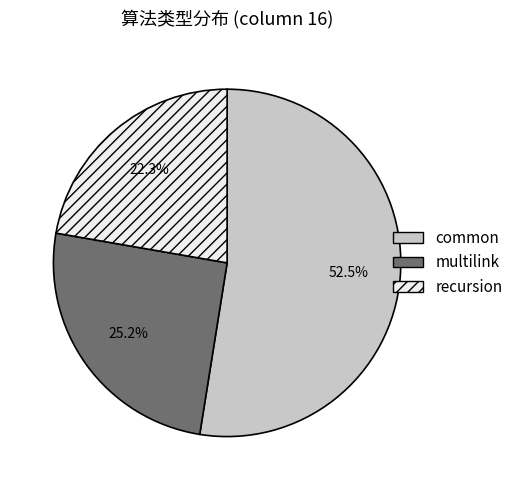

To the nearest percent, what portion does recursion represent?

22%